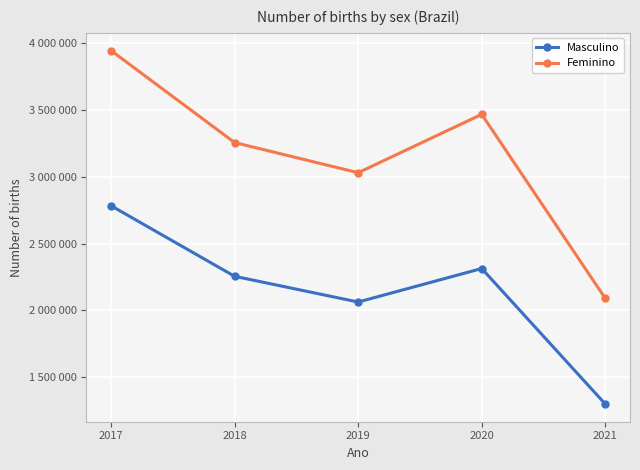

Which series has the widest spread of values?

Feminino